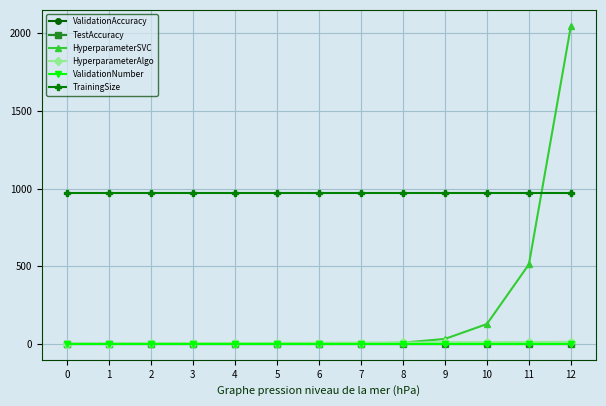

Which series has the largest total across all categories?

TrainingSize